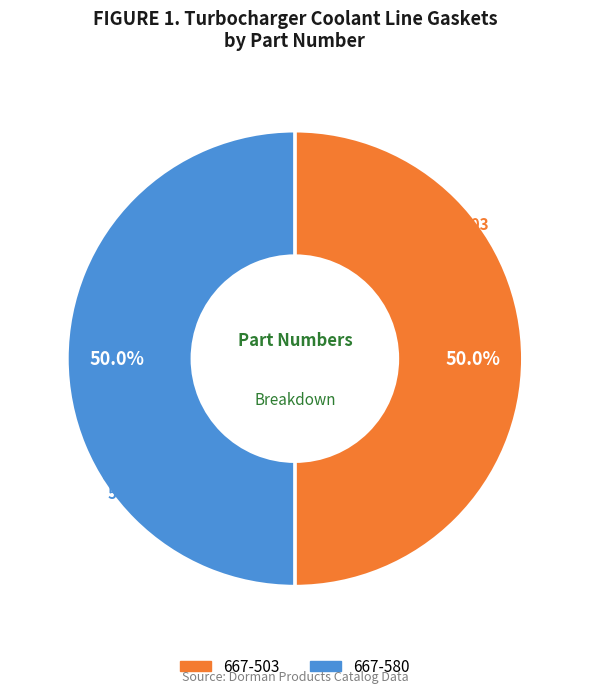

To the nearest percent, what percentage of the pie is 667-580?

50%